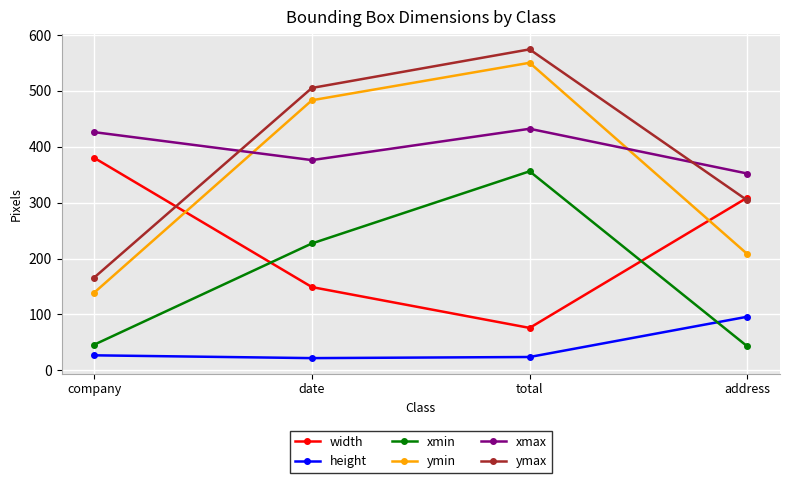

Is the value of ymin at date greater than the value of xmin at date?

Yes